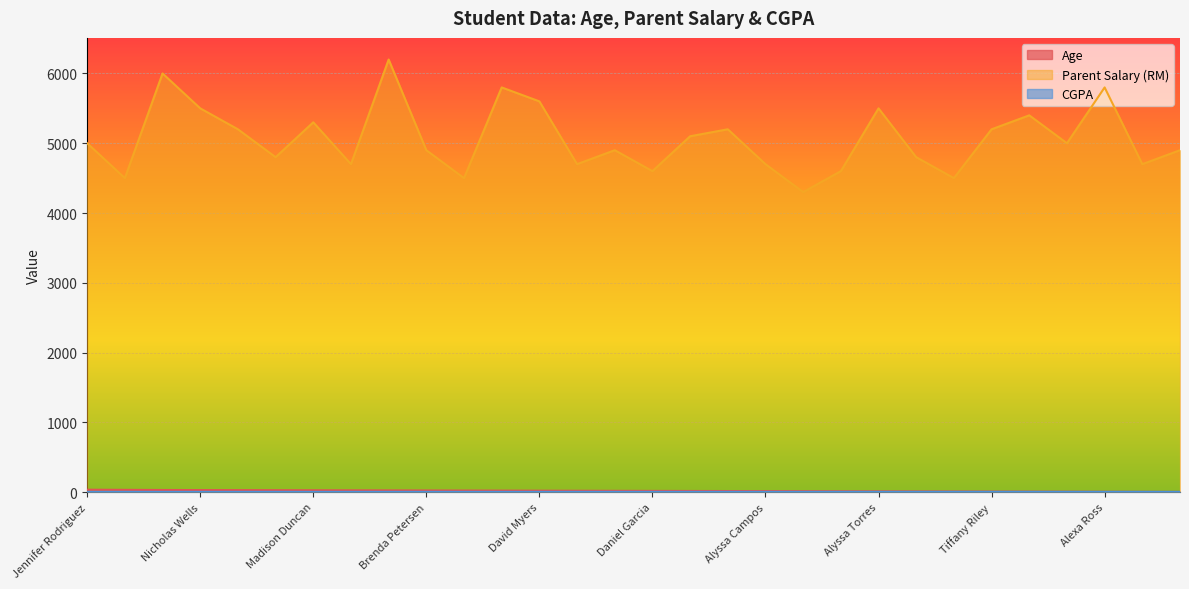

Reading left to right, list all the values displayed in this chart.

Age: Jennifer Rodriguez=34.0	Susan Chapman=32.0	Tina Elliott=30.0	Nicholas Wells=29.0	Shawn Hunt=28.0	Kristen Fox=27.0	Madison Duncan=26.0	Laurie Holmes=25.0	Christina Espinoza=24.0	Brenda Petersen=23.0	Sharon Owen=22.0	Ashley Gonzales=21.0	David Myers=20.0	Ricky Sherman=19.0	Nicholas Petersen=18.0	Daniel Garcia=17.0	Vicki Morgan=16.0	Nicholas Davila=15.0	Alyssa Campos=14.0	James Jones=13.0	Jamie Adkins=12.0	Alyssa Torres=11.0	Dr. Ashley Padilla=10.0	David Burch=9.0	Tiffany Riley=8.0	Curtis Joyce MD=7.0	Jessica Miller=6.0	Alexa Ross=5.0	Mary Kelly=4.0	Mary Lopez=3.0
Parent Salary (RM): Jennifer Rodriguez=5000.0	Susan Chapman=4500.0	Tina Elliott=6000.0	Nicholas Wells=5500.0	Shawn Hunt=5200.0	Kristen Fox=4800.0	Madison Duncan=5300.0	Laurie Holmes=4700.0	Christina Espinoza=6200.0	Brenda Petersen=4900.0	Sharon Owen=4500.0	Ashley Gonzales=5800.0	David Myers=5600.0	Ricky Sherman=4700.0	Nicholas Petersen=4900.0	Daniel Garcia=4600.0	Vicki Morgan=5100.0	Nicholas Davila=5200.0	Alyssa Campos=4700.0	James Jones=4300.0	Jamie Adkins=4600.0	Alyssa Torres=5500.0	Dr. Ashley Padilla=4800.0	David Burch=4500.0	Tiffany Riley=5200.0	Curtis Joyce MD=5400.0	Jessica Miller=5000.0	Alexa Ross=5800.0	Mary Kelly=4700.0	Mary Lopez=4900.0
CGPA: Jennifer Rodriguez=3.5	Susan Chapman=3.8	Tina Elliott=3.4	Nicholas Wells=3.6	Shawn Hunt=3.7	Kristen Fox=3.9	Madison Duncan=3.5	Laurie Holmes=3.6	Christina Espinoza=3.8	Brenda Petersen=3.9	Sharon Owen=3.5	Ashley Gonzales=3.5	David Myers=3.6	Ricky Sherman=3.8	Nicholas Petersen=3.7	Daniel Garcia=3.8	Vicki Morgan=3.6	Nicholas Davila=3.9	Alyssa Campos=3.5	James Jones=3.5	Jamie Adkins=3.8	Alyssa Torres=3.6	Dr. Ashley Padilla=3.8	David Burch=3.9	Tiffany Riley=3.9	Curtis Joyce MD=3.8	Jessica Miller=3.6	Alexa Ross=3.7	Mary Kelly=3.9	Mary Lopez=3.5